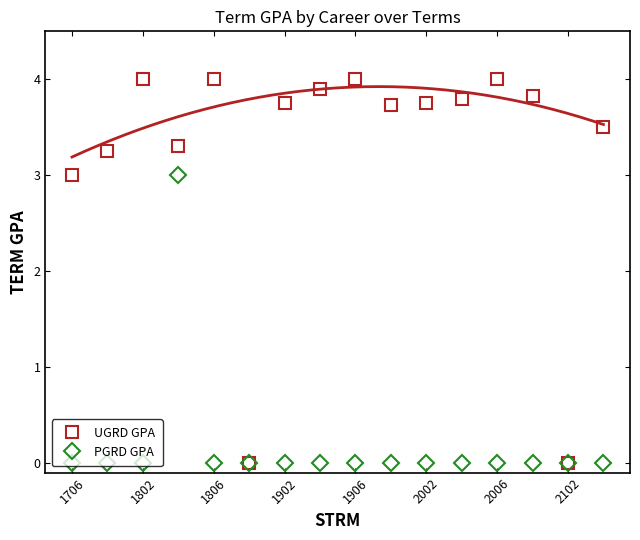

Is it true that PGRD GPA equals -1.9 at 2002?

False